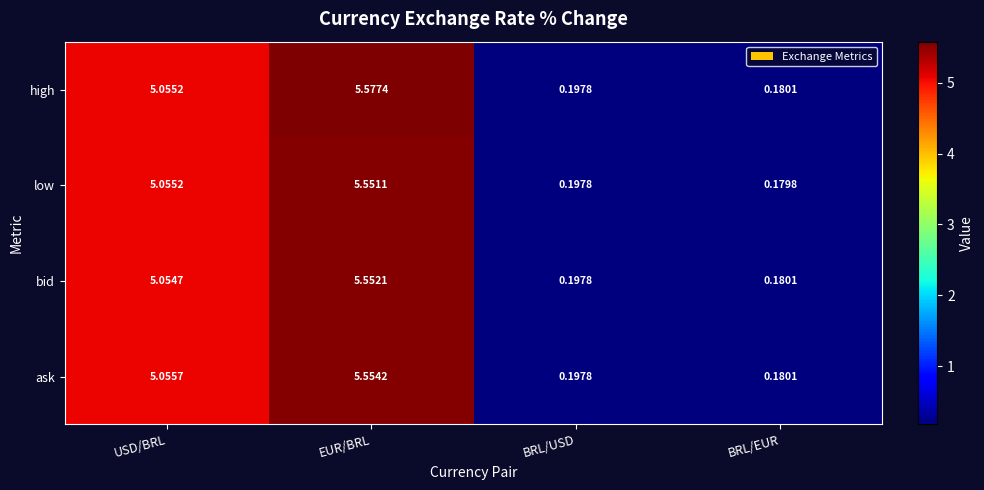

Rank the series by their maximum value, from highest to lowest.

high, ask, bid, low